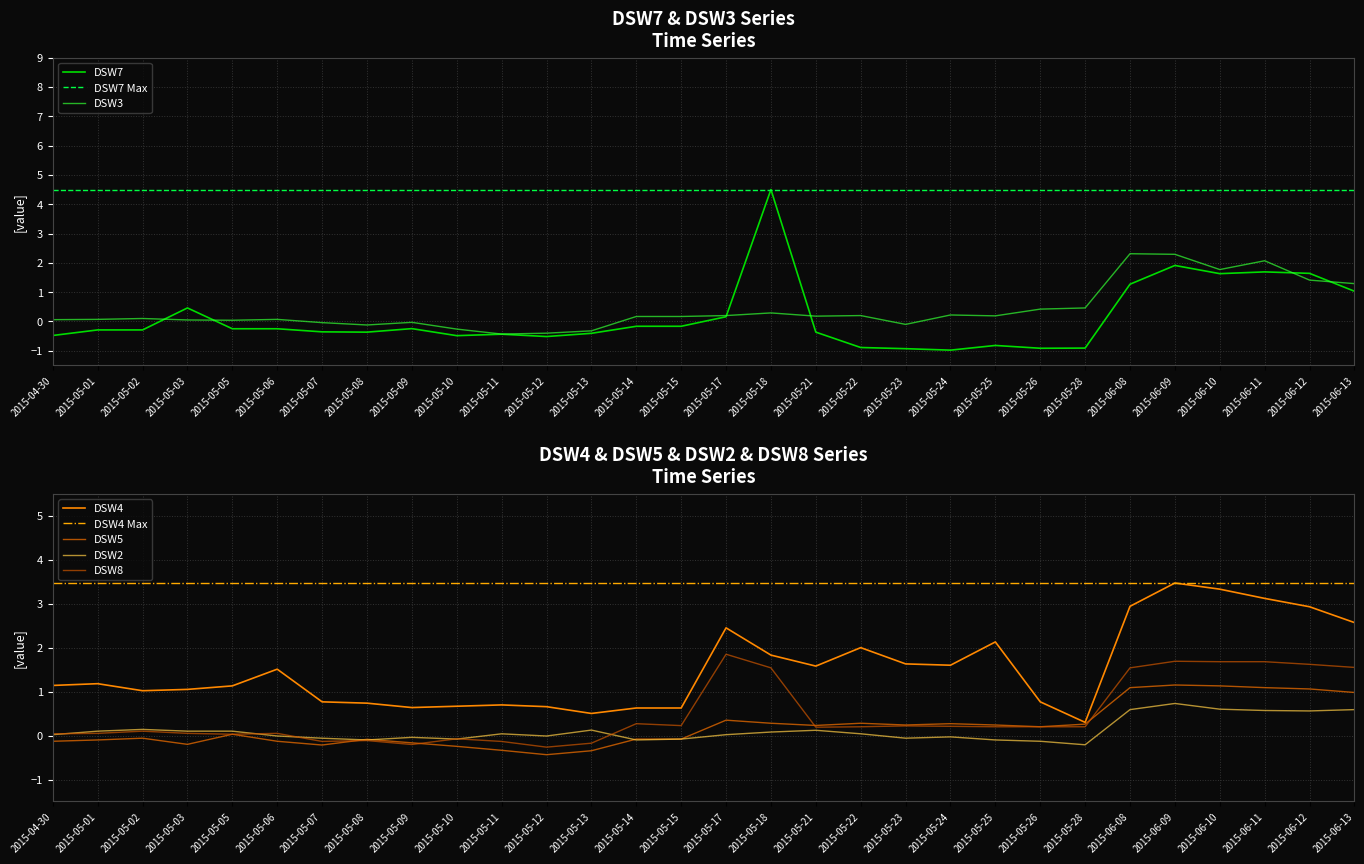

At which label does DSW3 first exceed 0?

2015-04-30